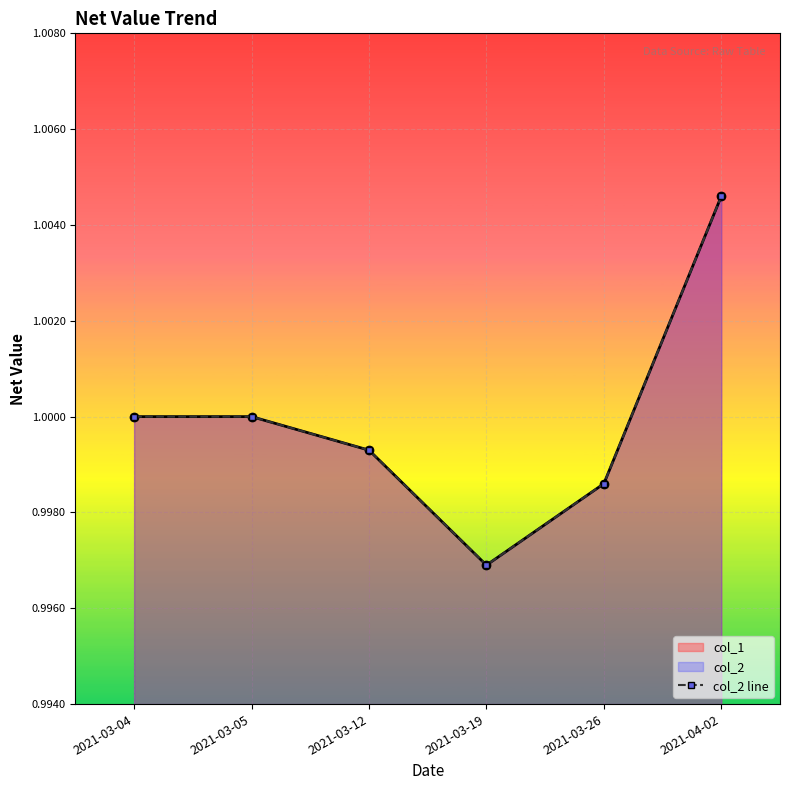

How many categories are shown in the chart?

6